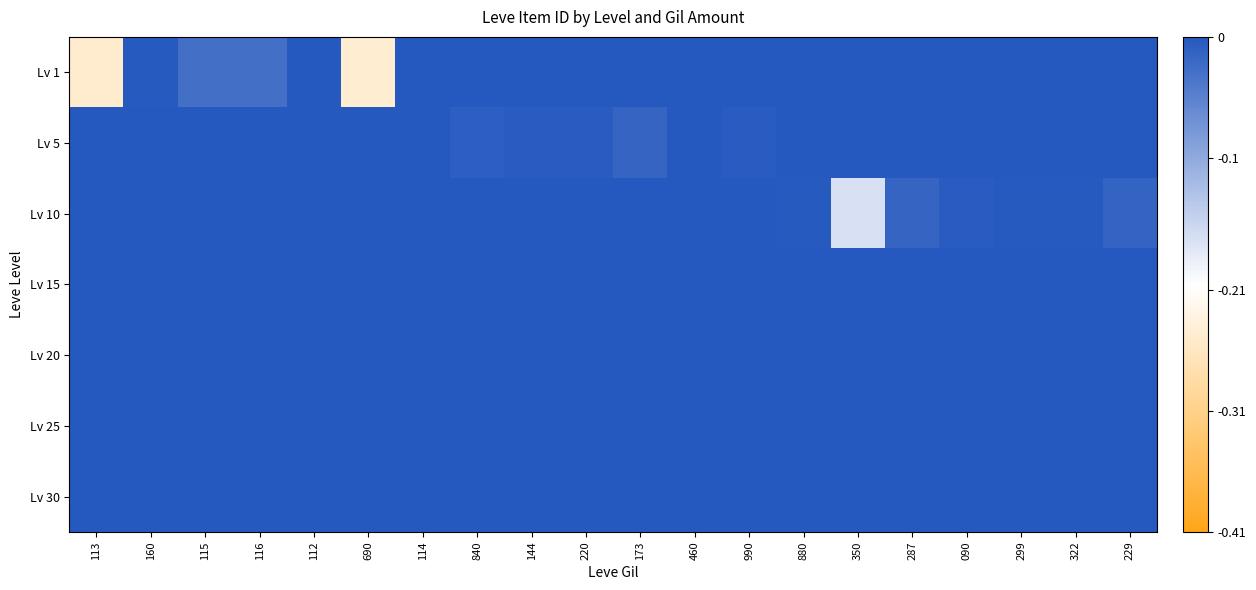

Rank the series by their maximum value, from highest to lowest.

Lv 1, Lv 5, Lv 10, Lv 15, Lv 20, Lv 25, Lv 30